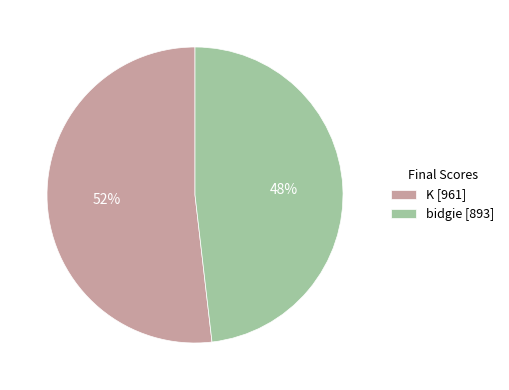

Is there a majority slice in this chart?

Yes